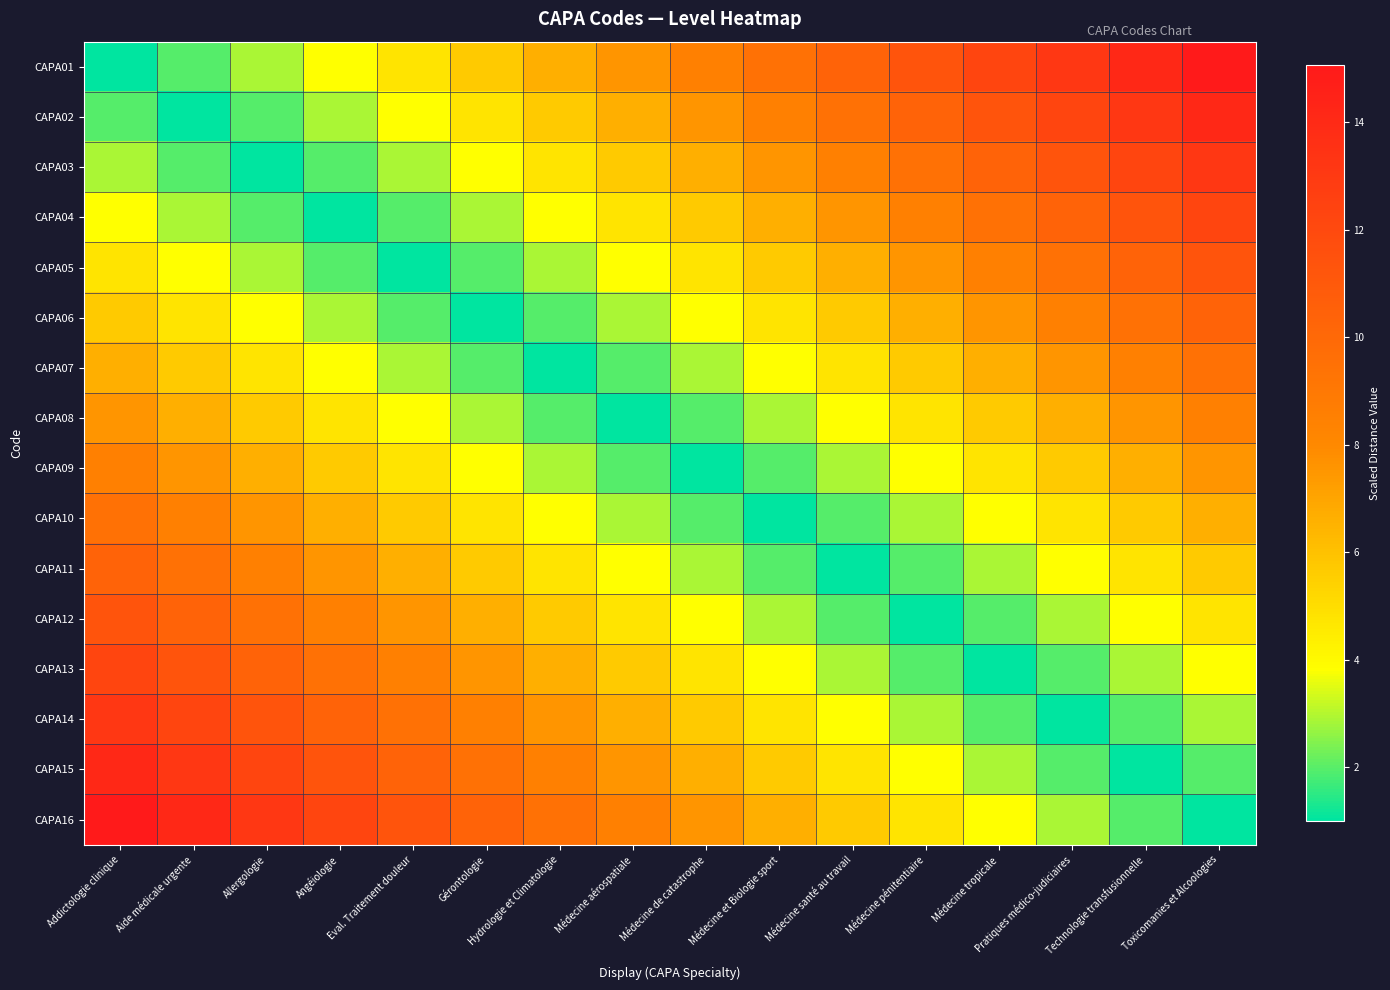

What is the total value across all series at Technologie transfusionnelle?

115.4